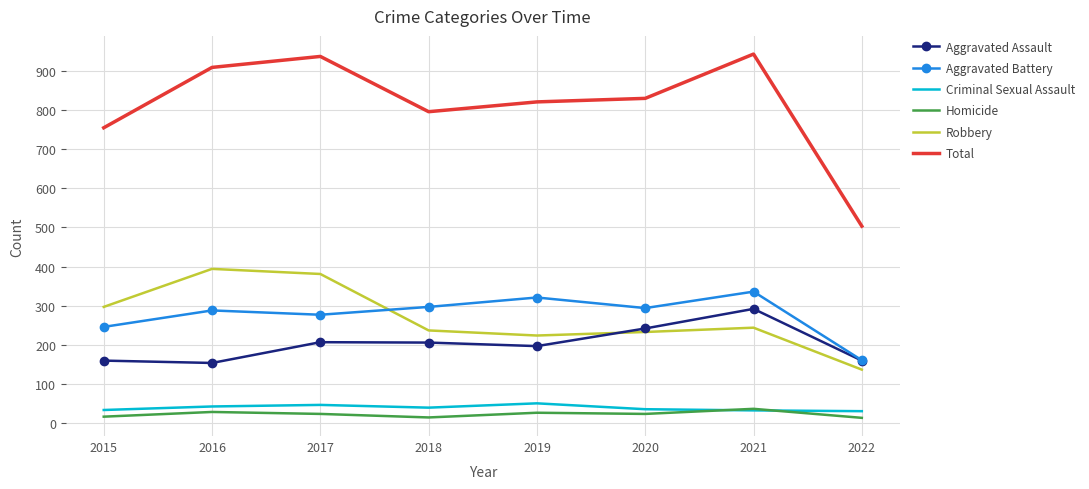

What is the difference between the highest and lowest values at 2020?

805